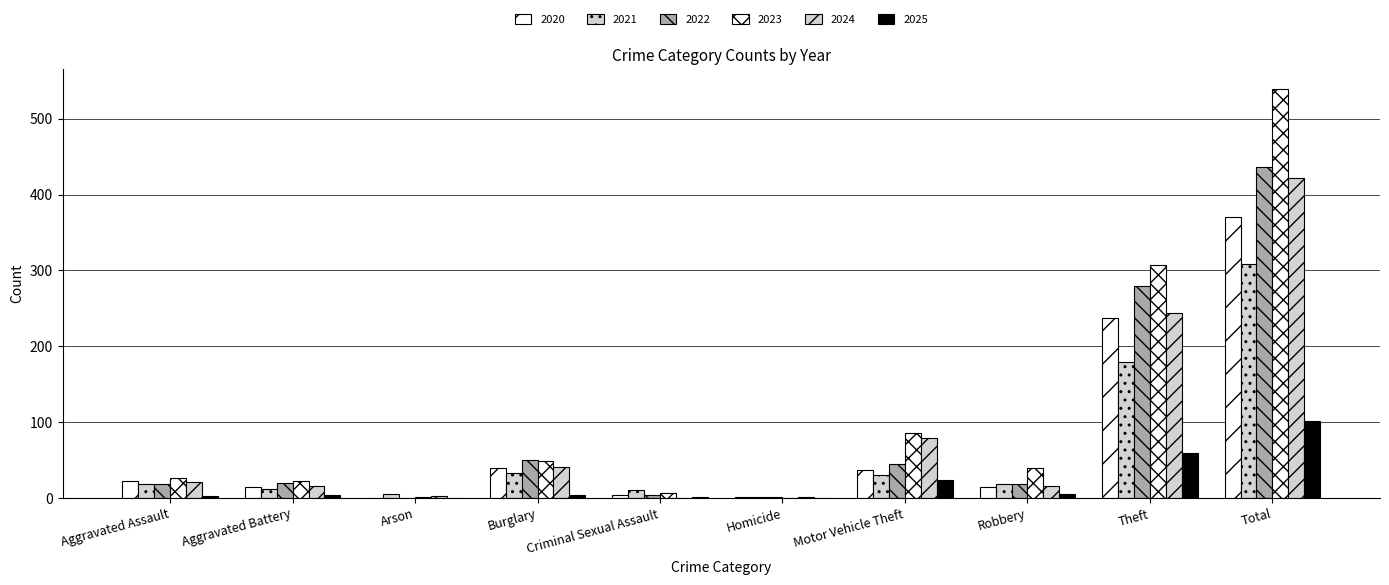

Reading left to right, extract all data points from this chart.

2020: 23	14	0	40	4	1	37	14	238	370
2021: 18	12	6	33	10	1	30	19	179	308
2022: 19	20	0	50	4	1	45	18	279	436
2023: 26	23	2	49	7	0	86	39	307	539
2024: 21	16	3	41	0	2	79	16	244	422
2025: 3	4	0	4	2	0	24	5	60	102